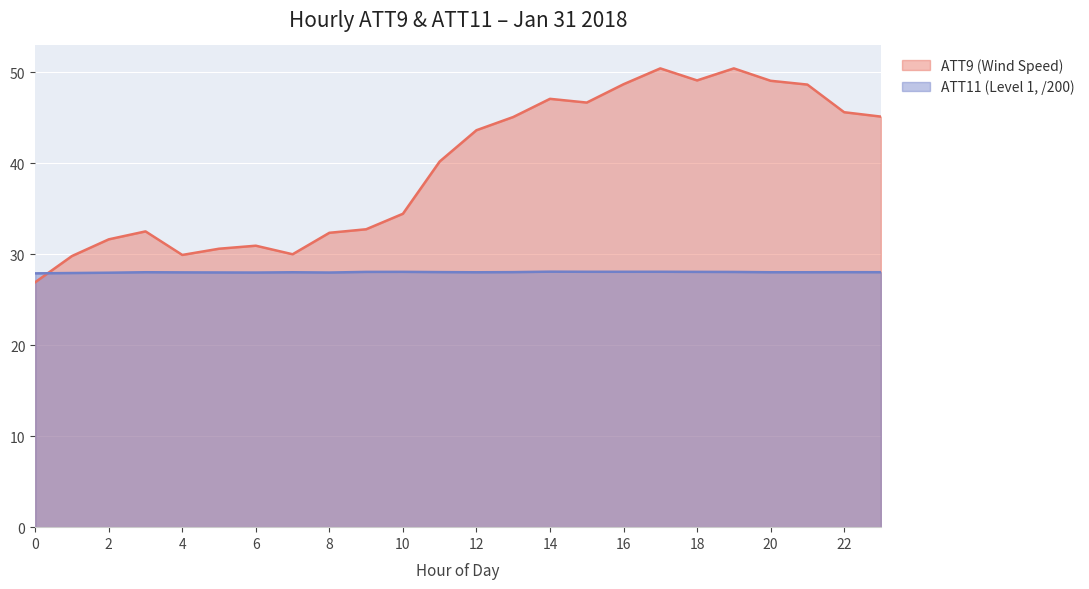

List the labels in order of ATT11 (Level 1) value, smallest first.

0, 1, 2, 6, 8, 5, 4, 12, 7, 20, 21, 3, 23, 22, 13, 11, 19, 9, 18, 10, 16, 15, 17, 14